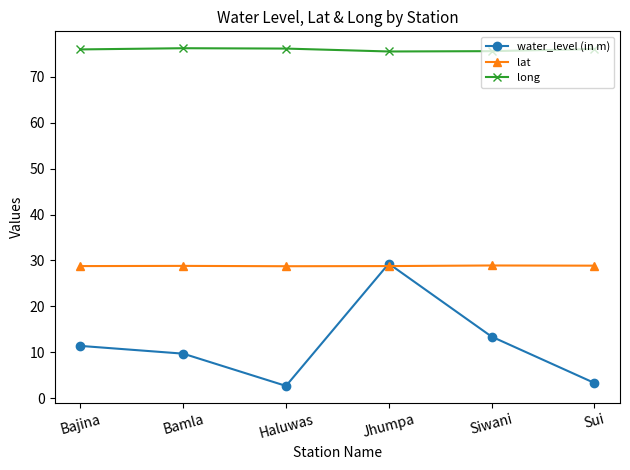

True or false: lat and long intersect in this chart.

False